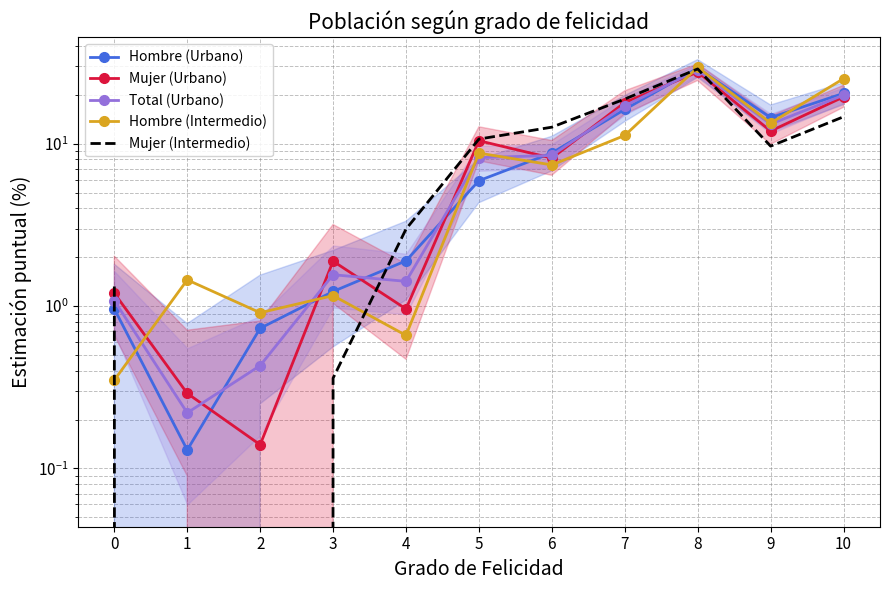

At which category does Hombre (Urbano) reach its first local valley?

1